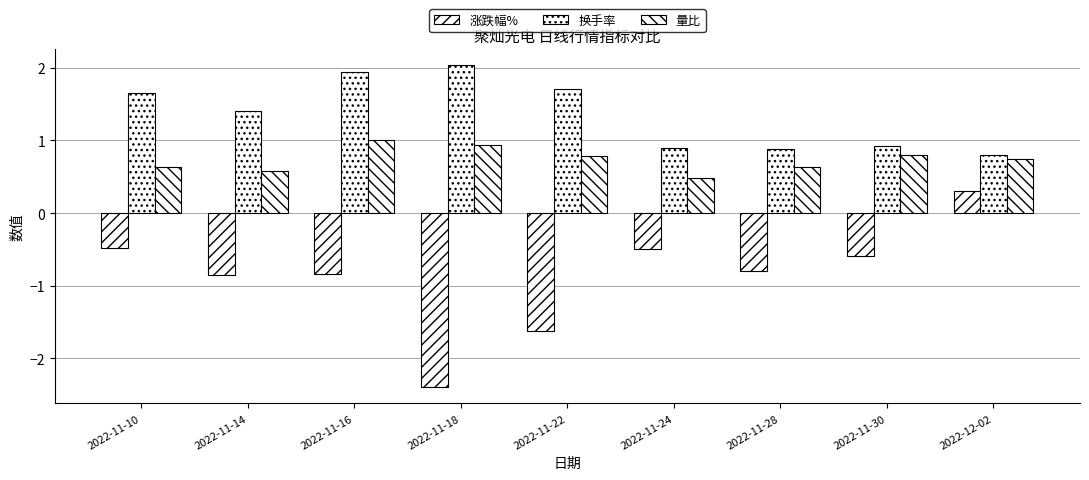

At which label does 换手率 first exceed 1?

2022-11-10